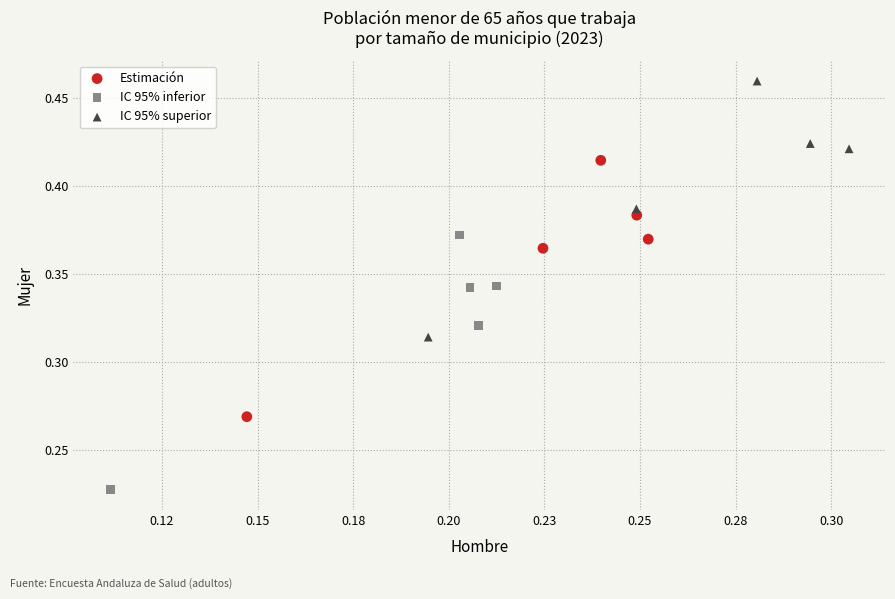

What are all the series names shown in the legend?

Estimación, IC 95% inferior, IC 95% superior